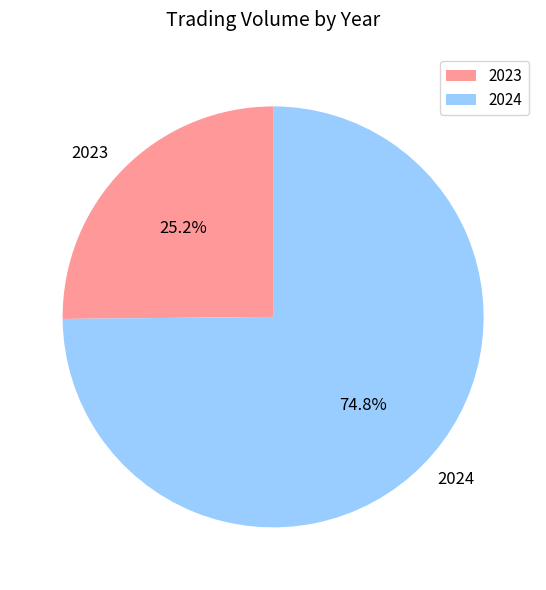

Which category has the smallest portion of the pie?

2023